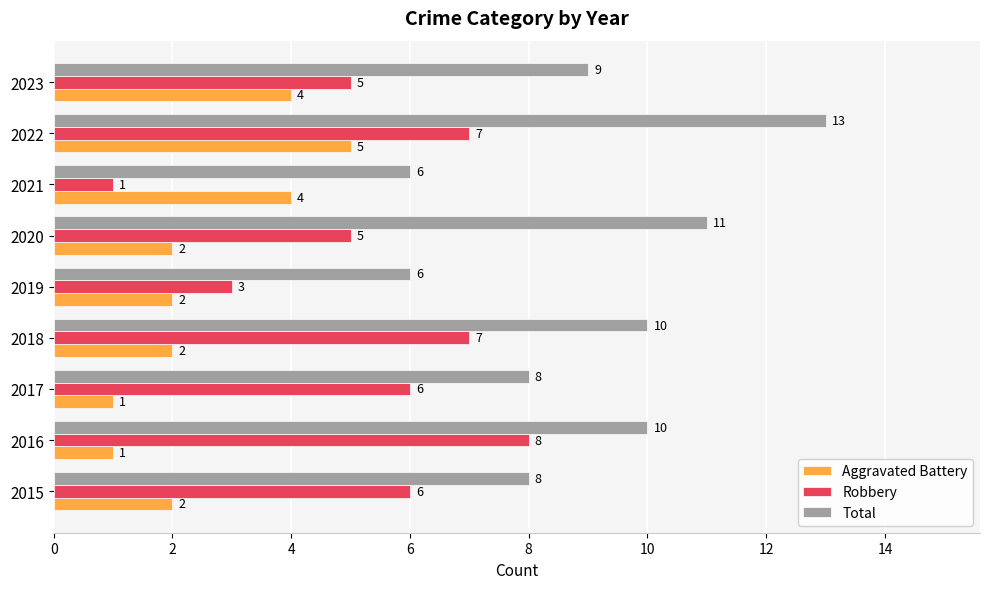

How many Total values are between 8 and 10?

5